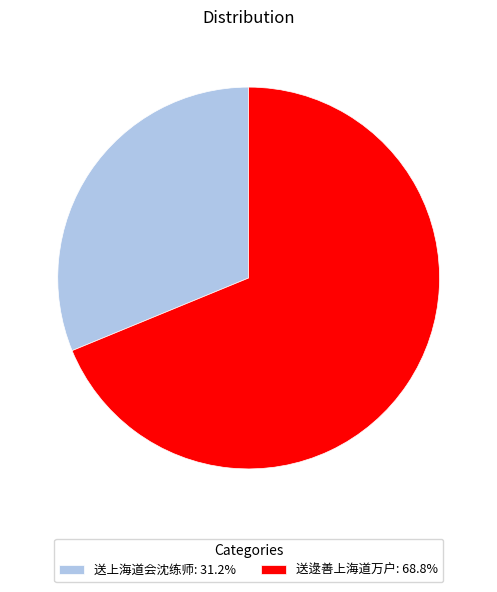

Approximately how many times larger is the value at 送逯善上海道万户 compared to 送上海道会沈练师?

2.2